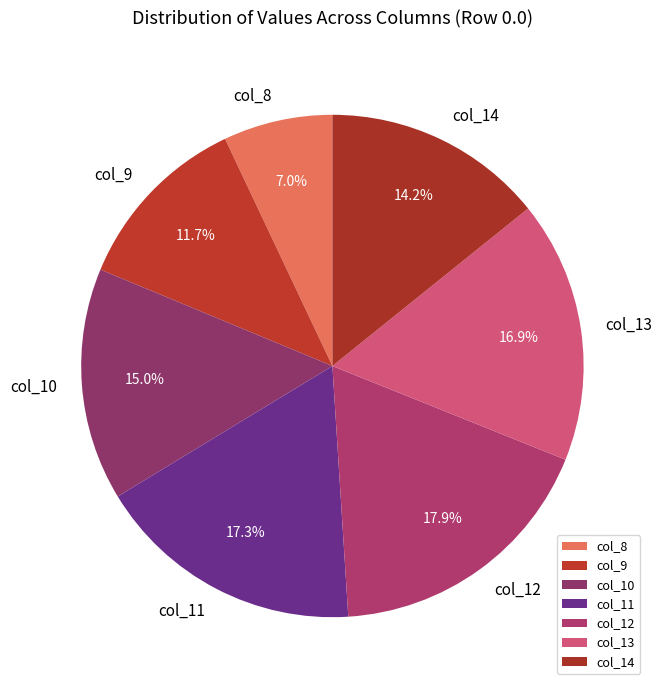

Do col_10 and col_14 together represent more than half of the pie?

No